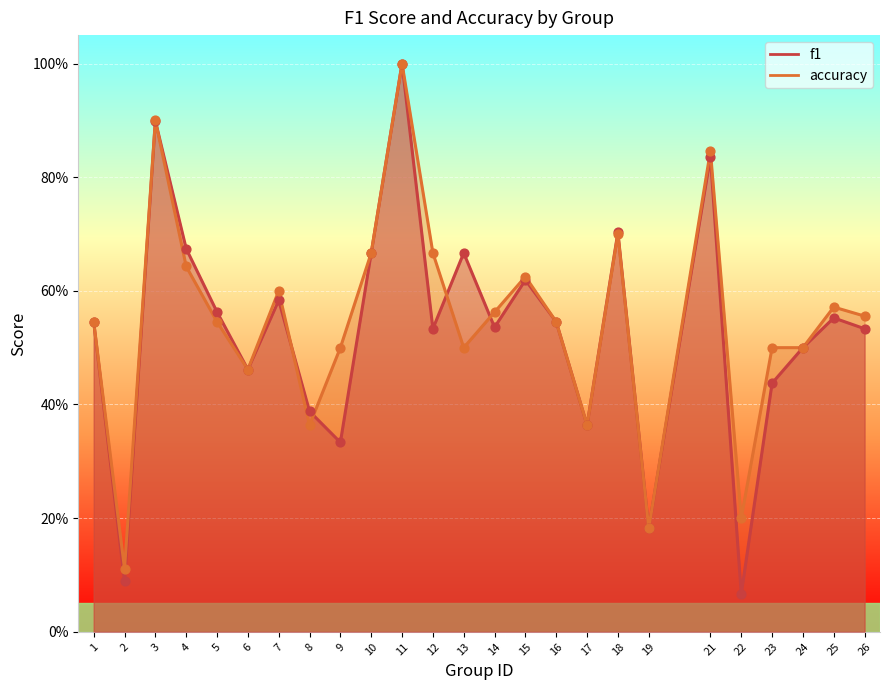

What are all the series names shown in the legend?

f1, accuracy